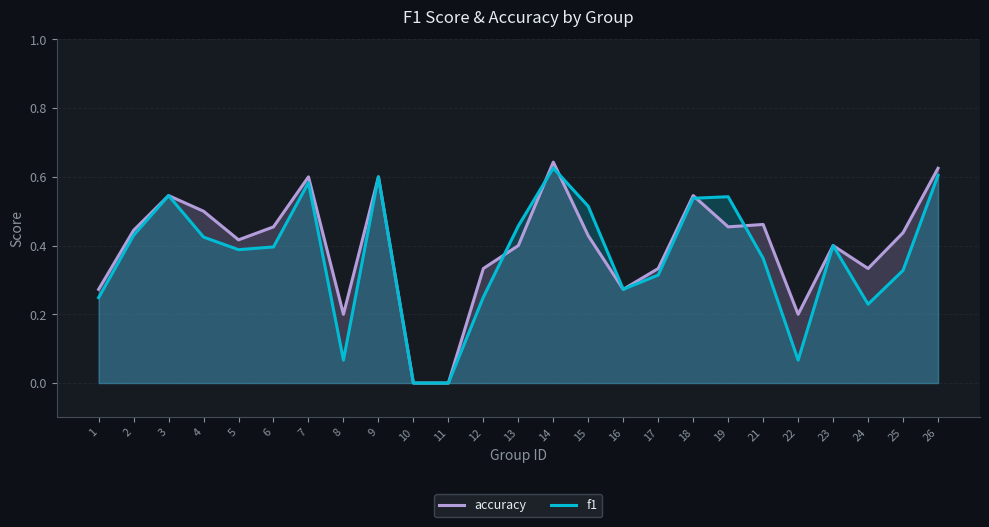

True or false: f1 has a value of 0.6 at 14.

True